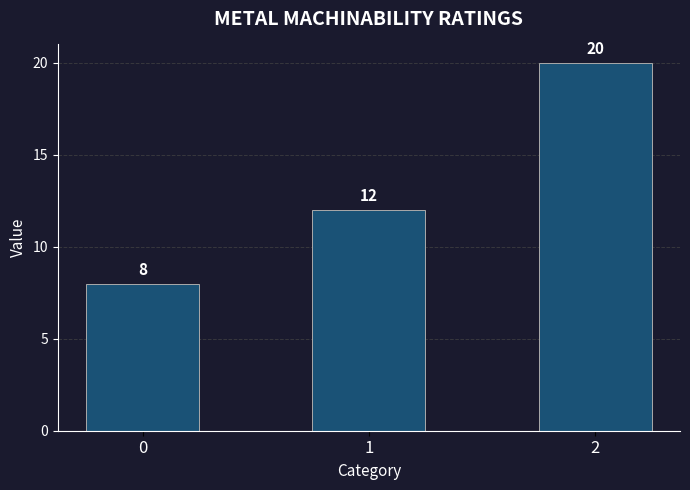

True or false: the data shows 12 at 1.

True